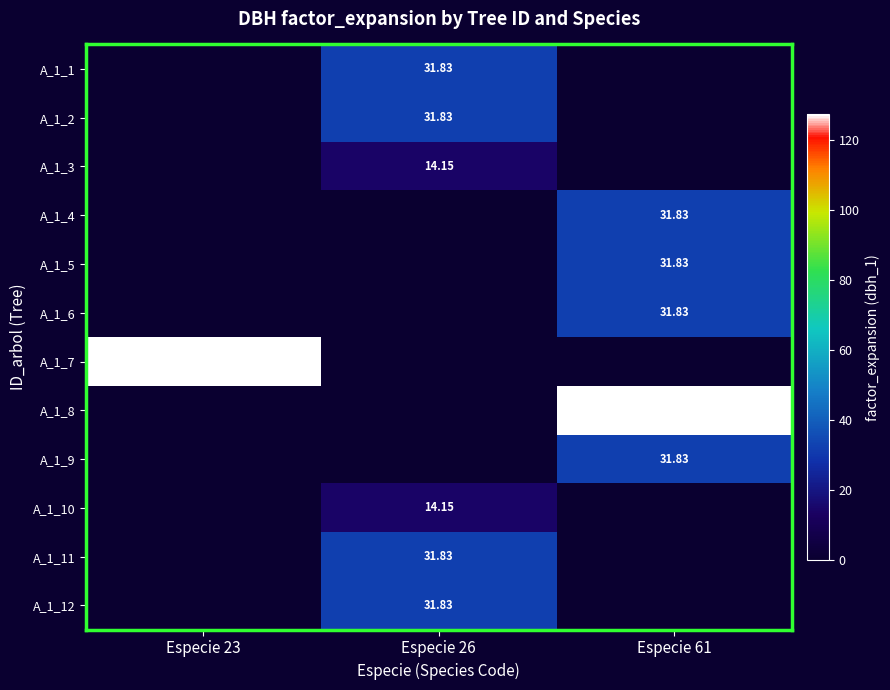

Rank the series at Especie 61 from highest to lowest value.

A_1_1, A_1_2, A_1_3, A_1_4, A_1_5, A_1_6, A_1_7, A_1_8, A_1_9, A_1_10, A_1_11, A_1_12